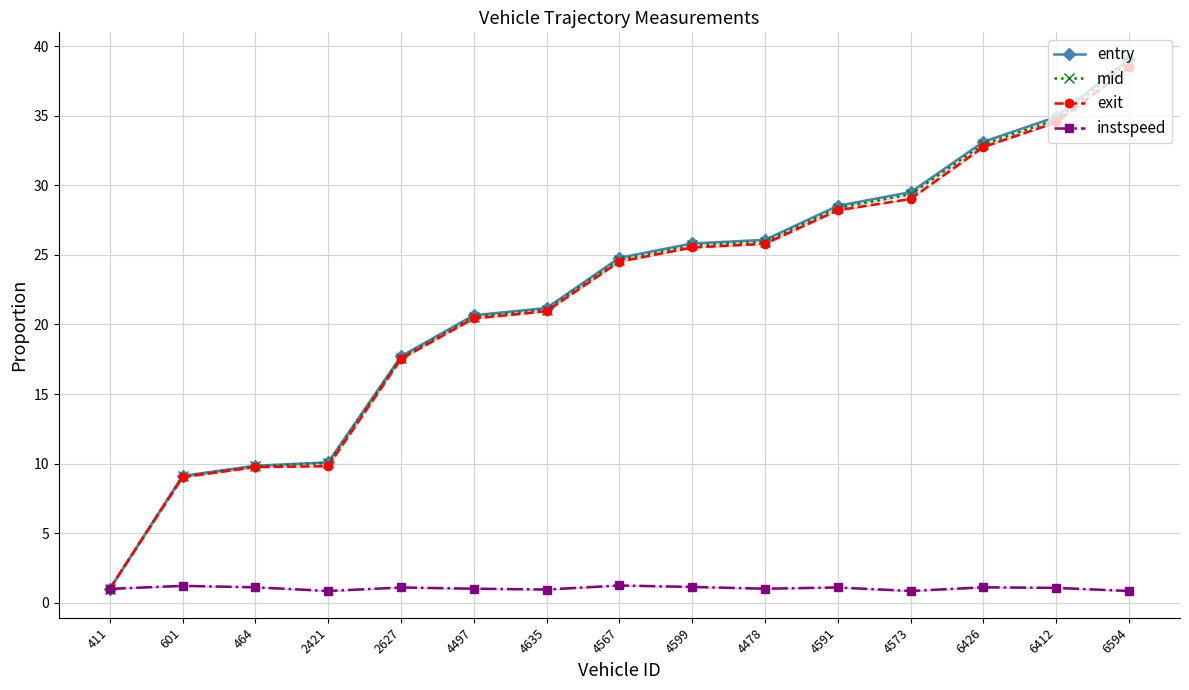

At which category is the sum across all series the highest?

6594